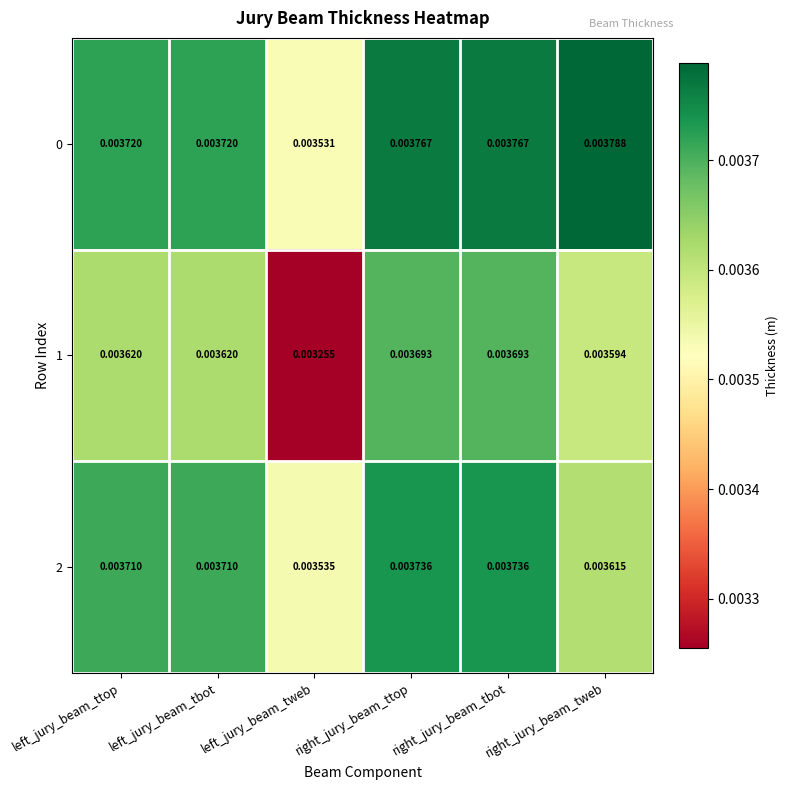

At which label does 2 reach its minimum?

left_jury_beam_tweb